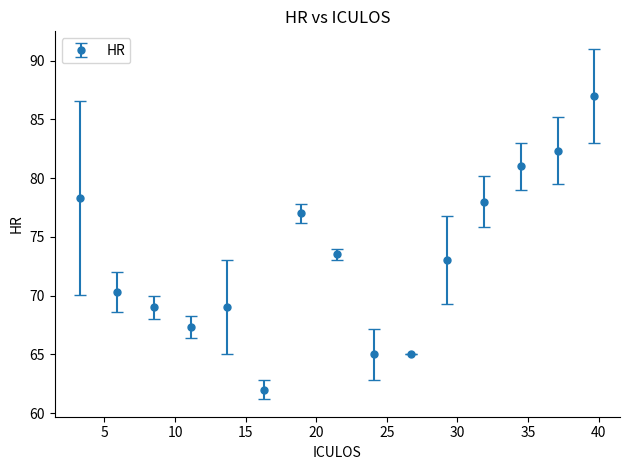

What is the smallest value displayed?

62.0